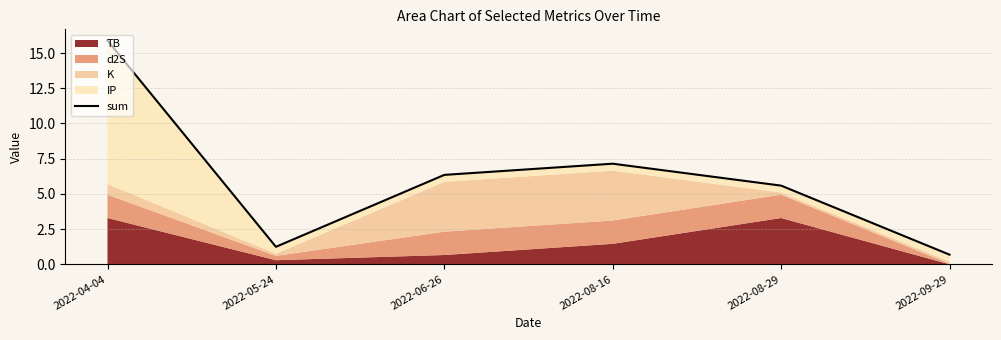

How many lines are shown in the chart?

1